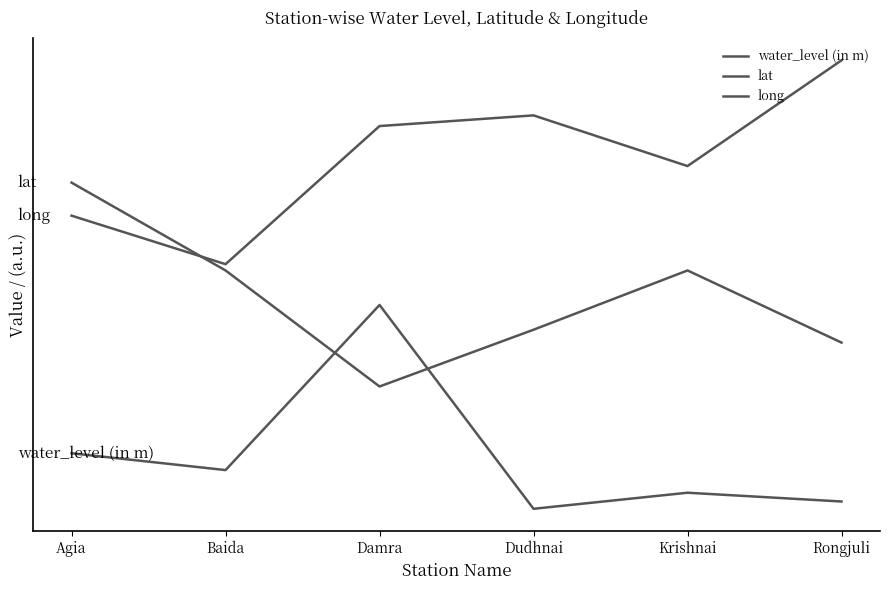

What is the sum of the water_level (in m) values at Rongjuli and Baida?

0.2